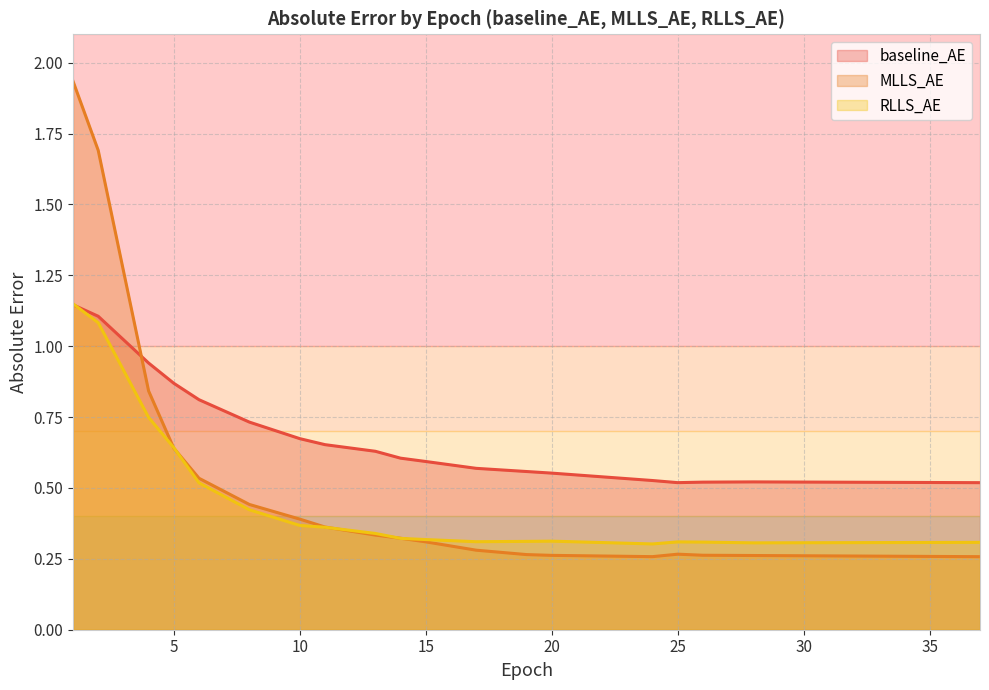

In baseline_AE, how many points are lower than both neighbors (excluding endpoints)?

2